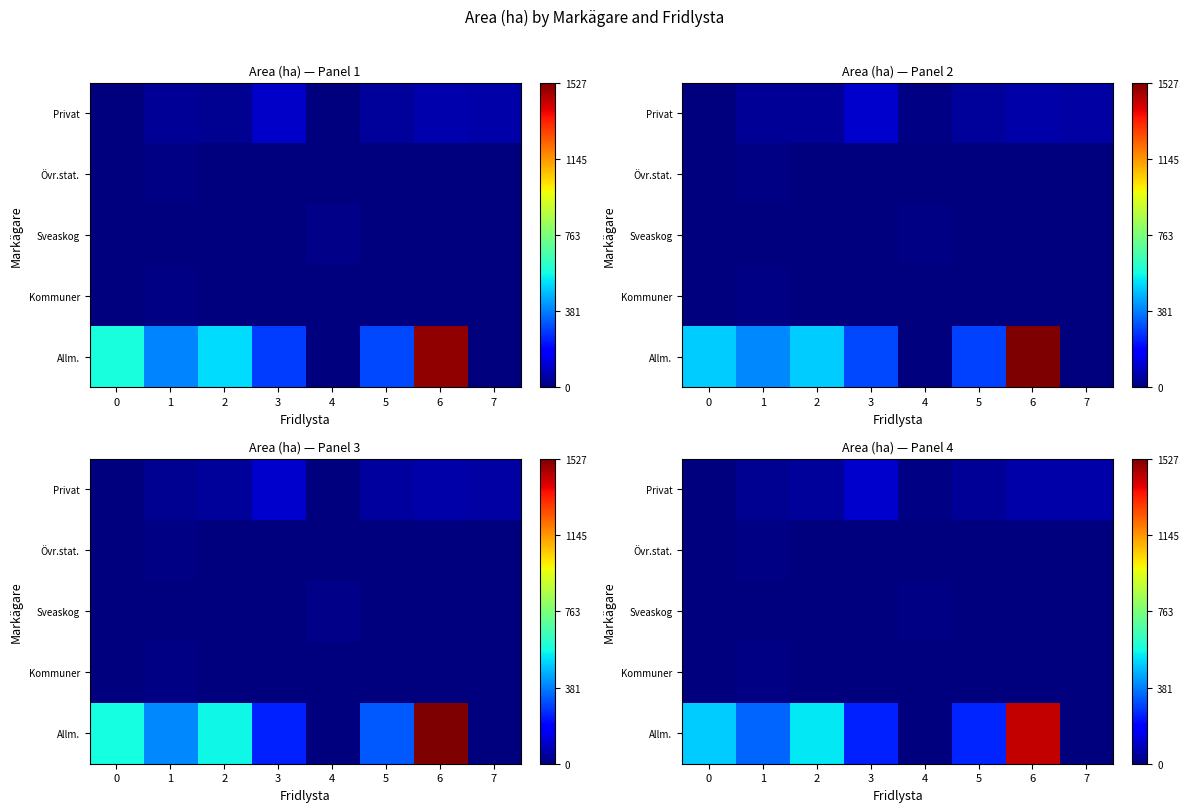

Which category has the highest value across all series?

6